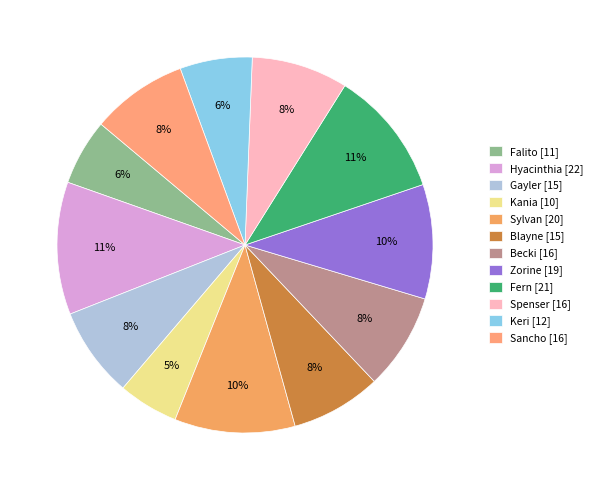

What percentage is the Sylvan slice, to the nearest percent?

10%